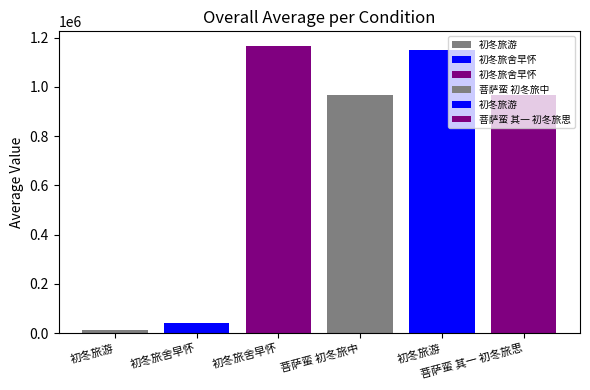

Does the chart contain stacked bars?

No